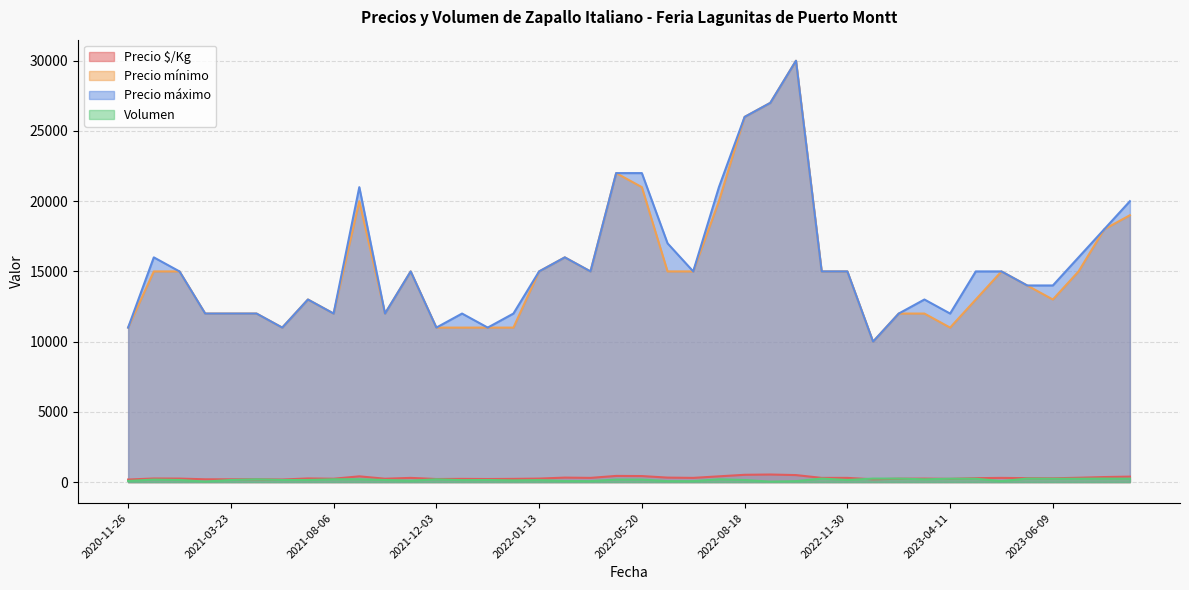

True or false: Precio mínimo and Volumen cross at least once.

False